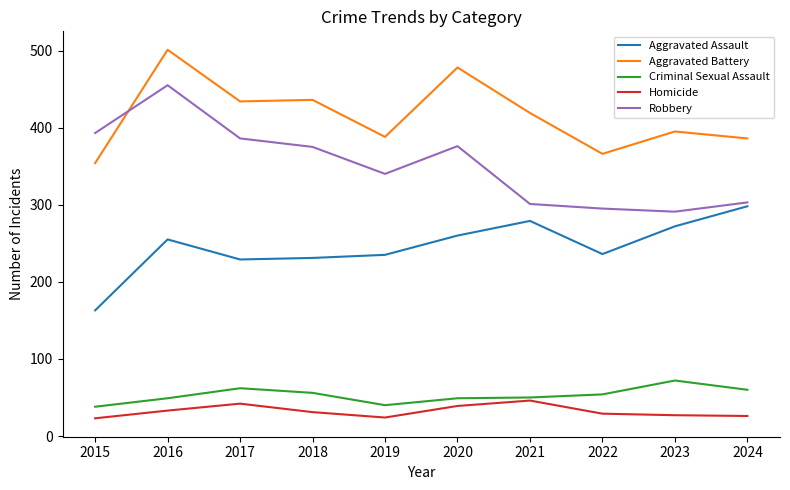

Rank the series by their maximum value, from lowest to highest.

Homicide, Criminal Sexual Assault, Aggravated Assault, Robbery, Aggravated Battery